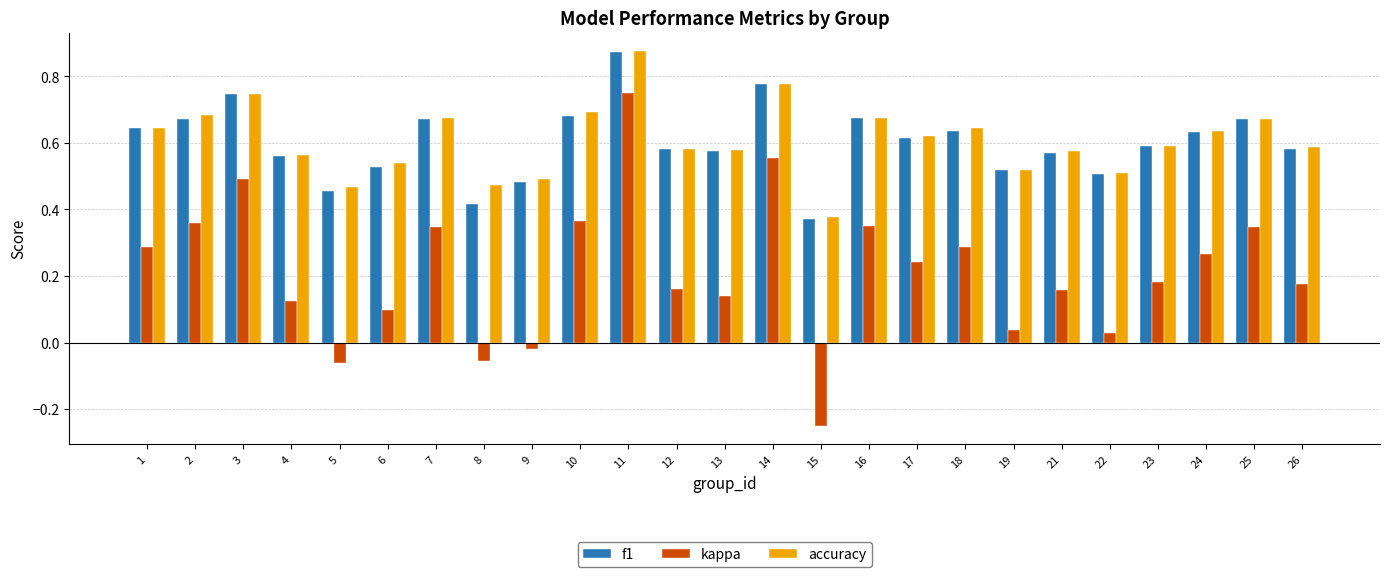

Which series has the widest spread of values?

kappa